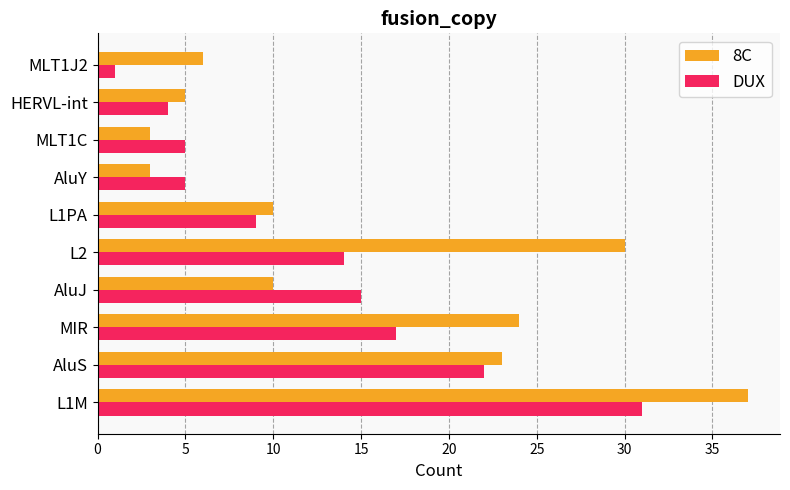

List the series in order of their peak value, lowest first.

DUX, 8C